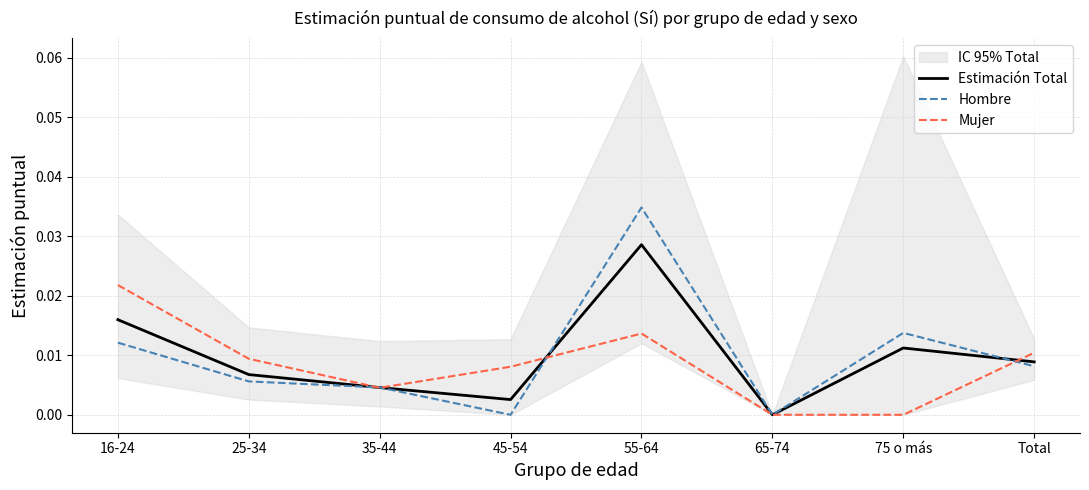

Between which two adjacent categories do Estimación Total and Mujer first intersect?

25-34 and 35-44